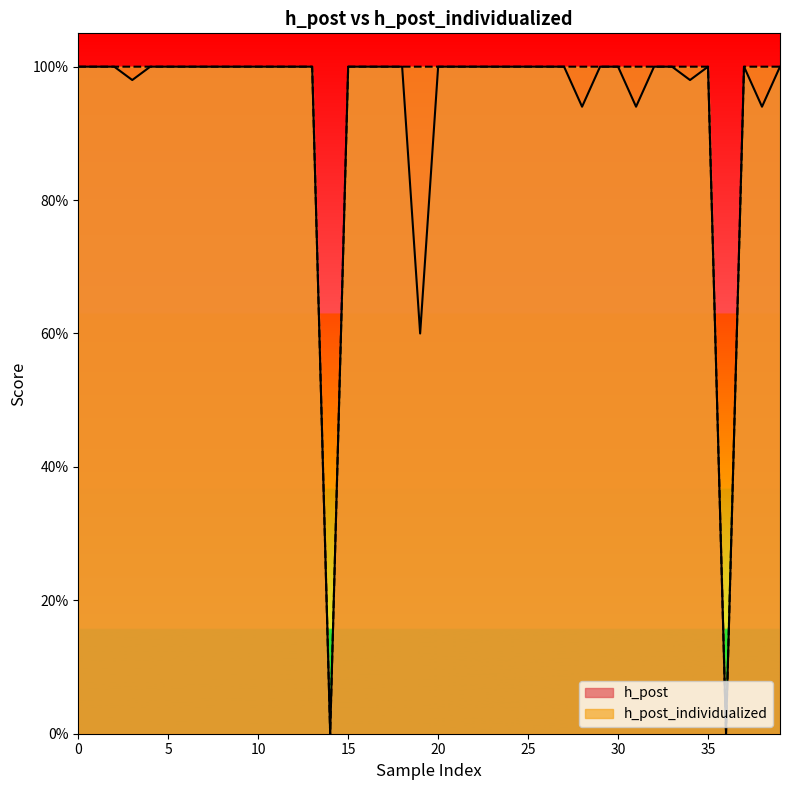

True or false: h_post and h_post_individualized cross at least once.

False